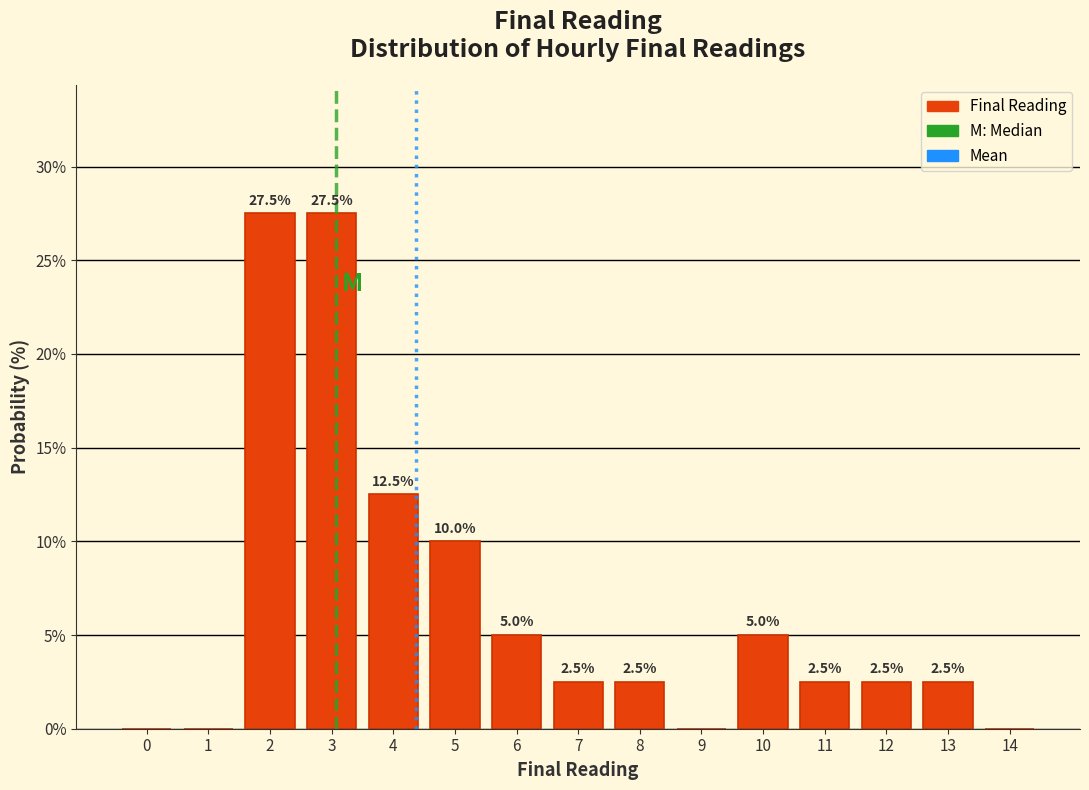

Reading left to right, transcribe all the data shown in this chart.

0=0.0	1=0.0	2=27.5	3=27.5	4=12.5	5=10.0	6=5.0	7=2.5	8=2.5	9=0.0	10=5.0	11=2.5	12=2.5	13=2.5	14=0.0